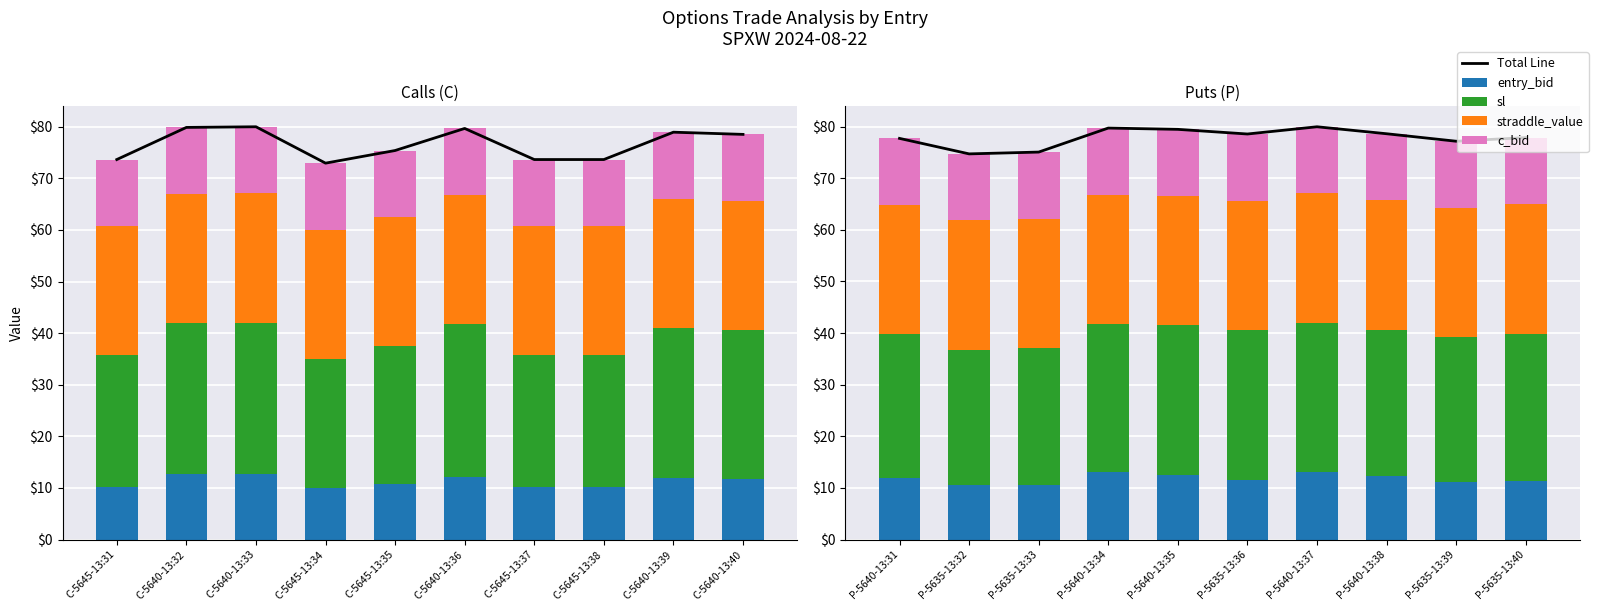

What is the approximate value of c_bid at P-5635-13:33?

12.9